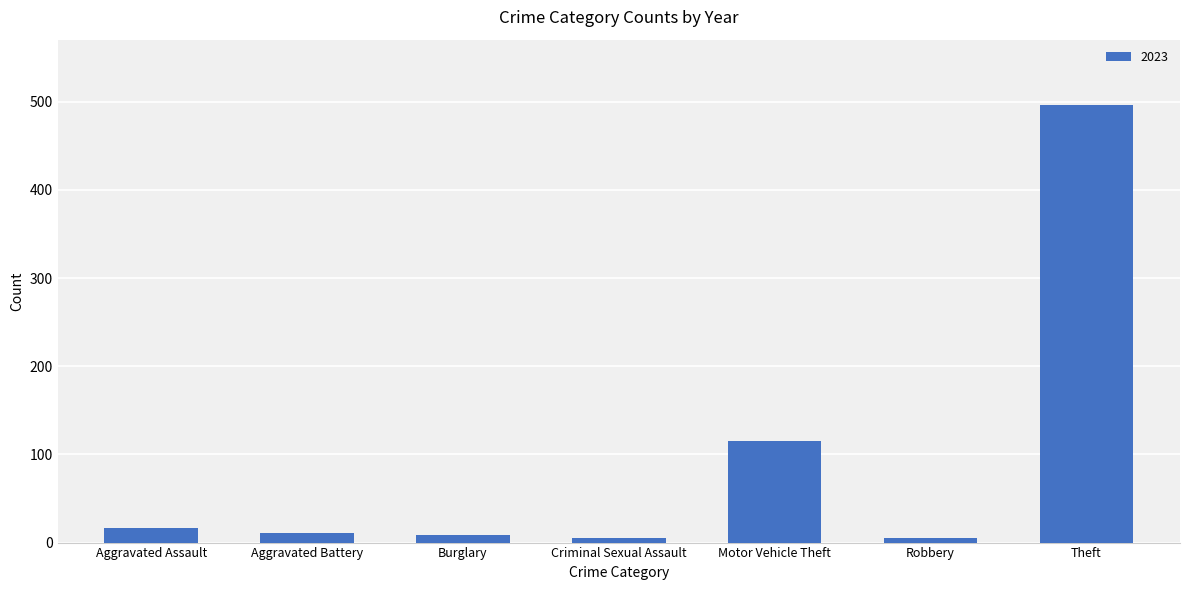

What is the difference between the second highest and second lowest values?

110